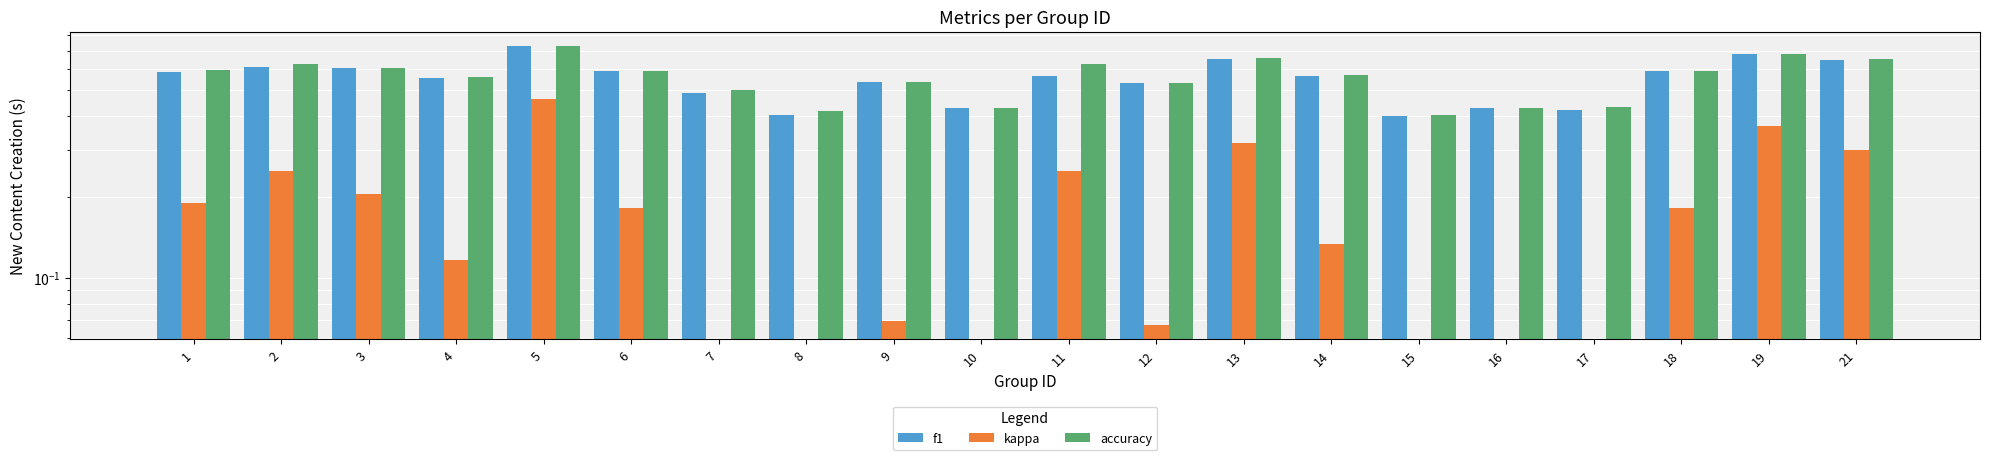

What are all the series names shown in the legend?

f1, kappa, accuracy